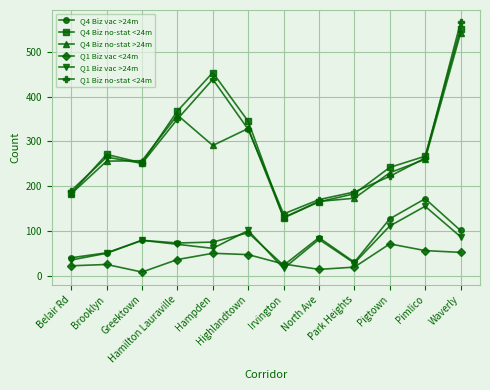

How many data points does each series have?

12